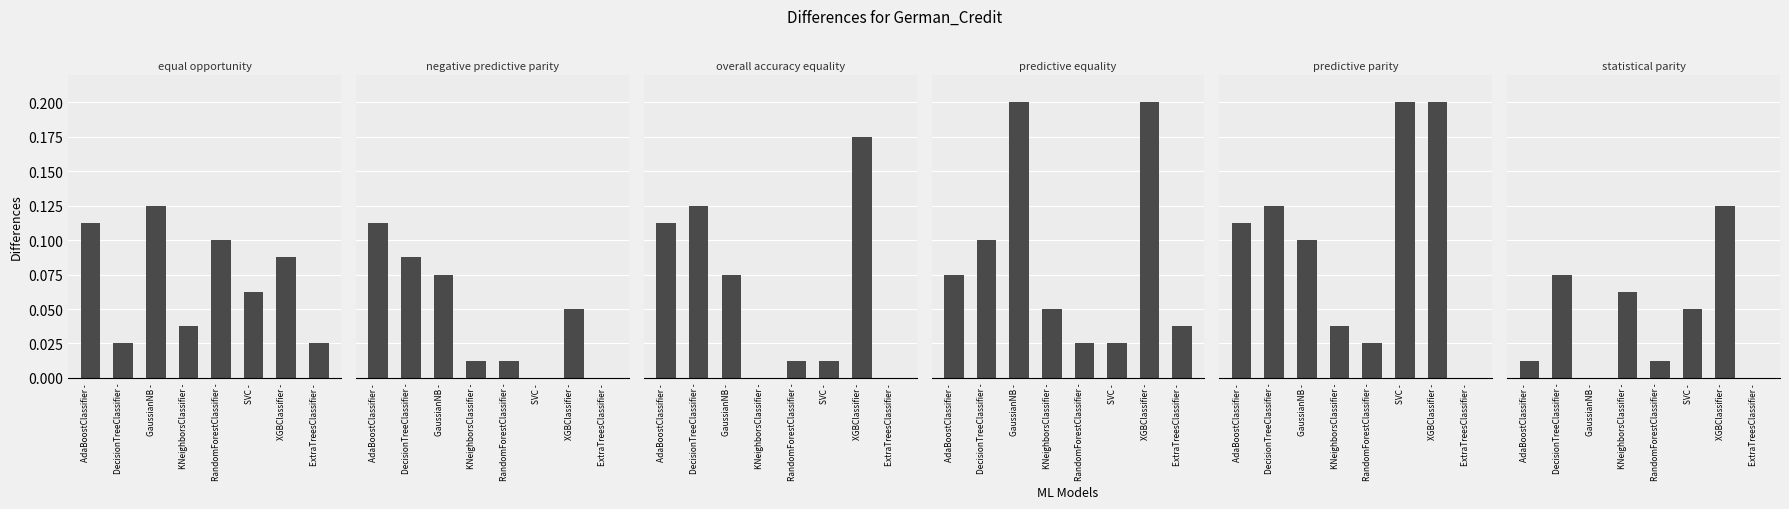

What is the average value of the predictive parity series?

0.1